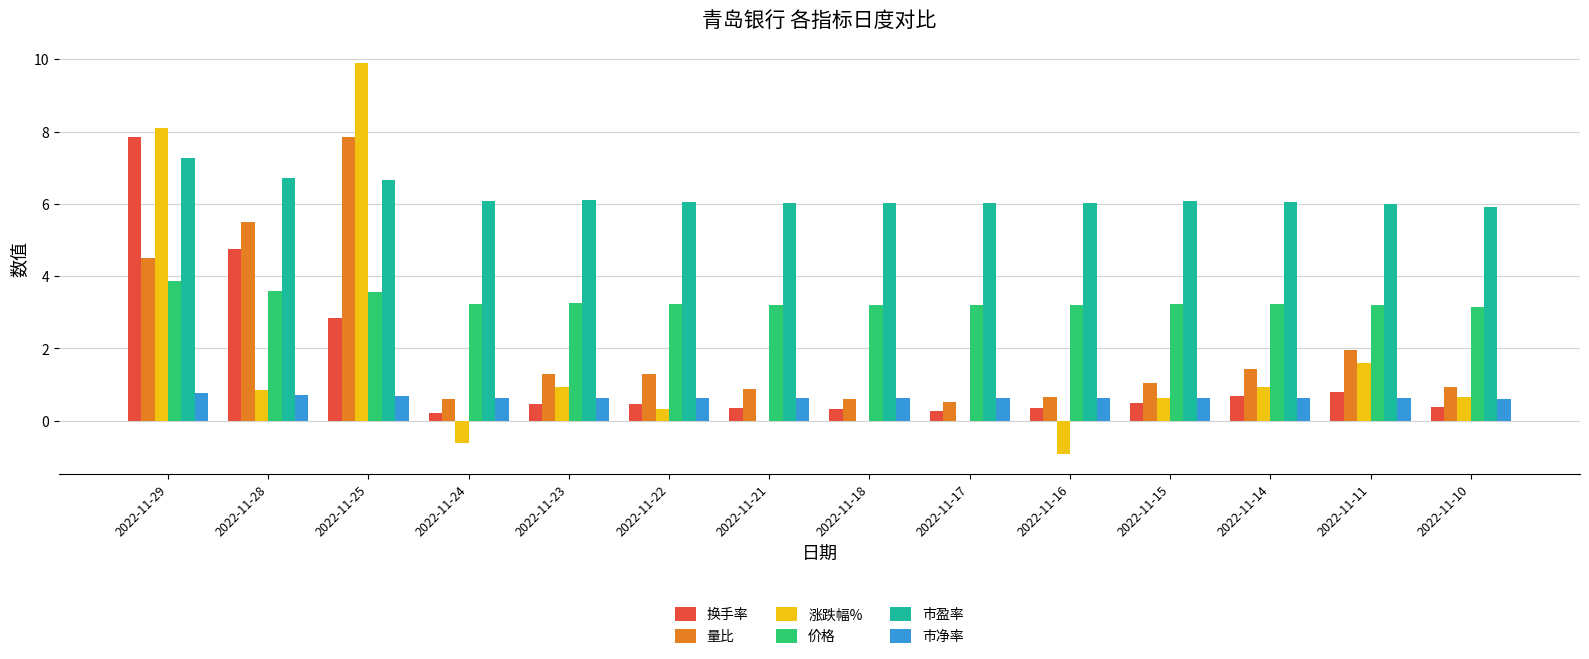

At which category does the chart reach its peak across all series?

2022-11-25